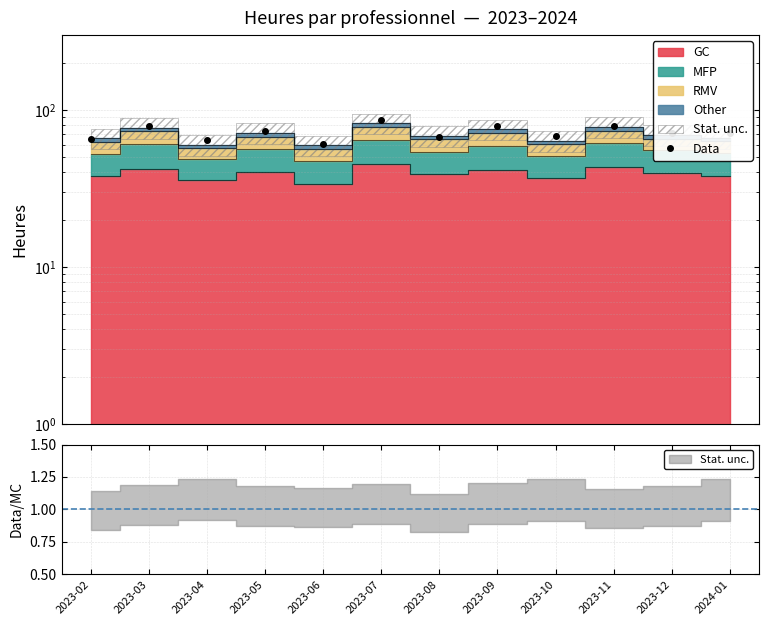

Which label corresponds to the largest value in the chart?

2023-07